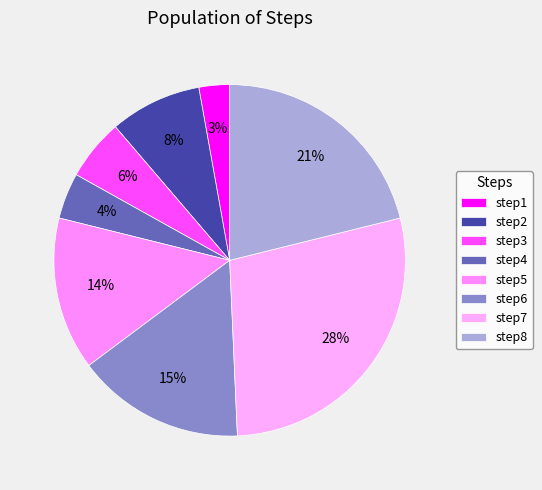

How many slices are in this pie chart?

8